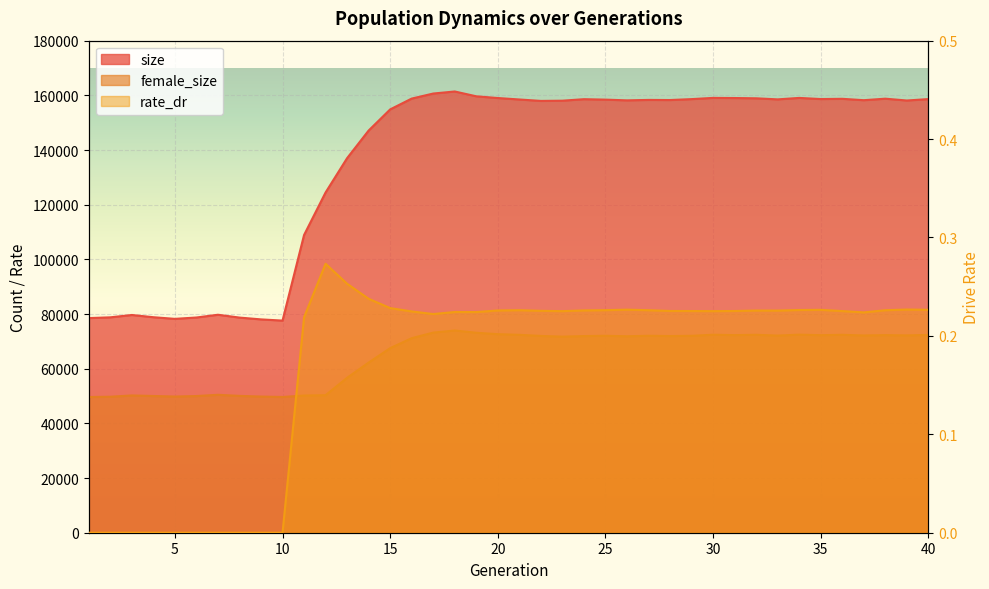

What value does the female_size series have at 29?

72035.0